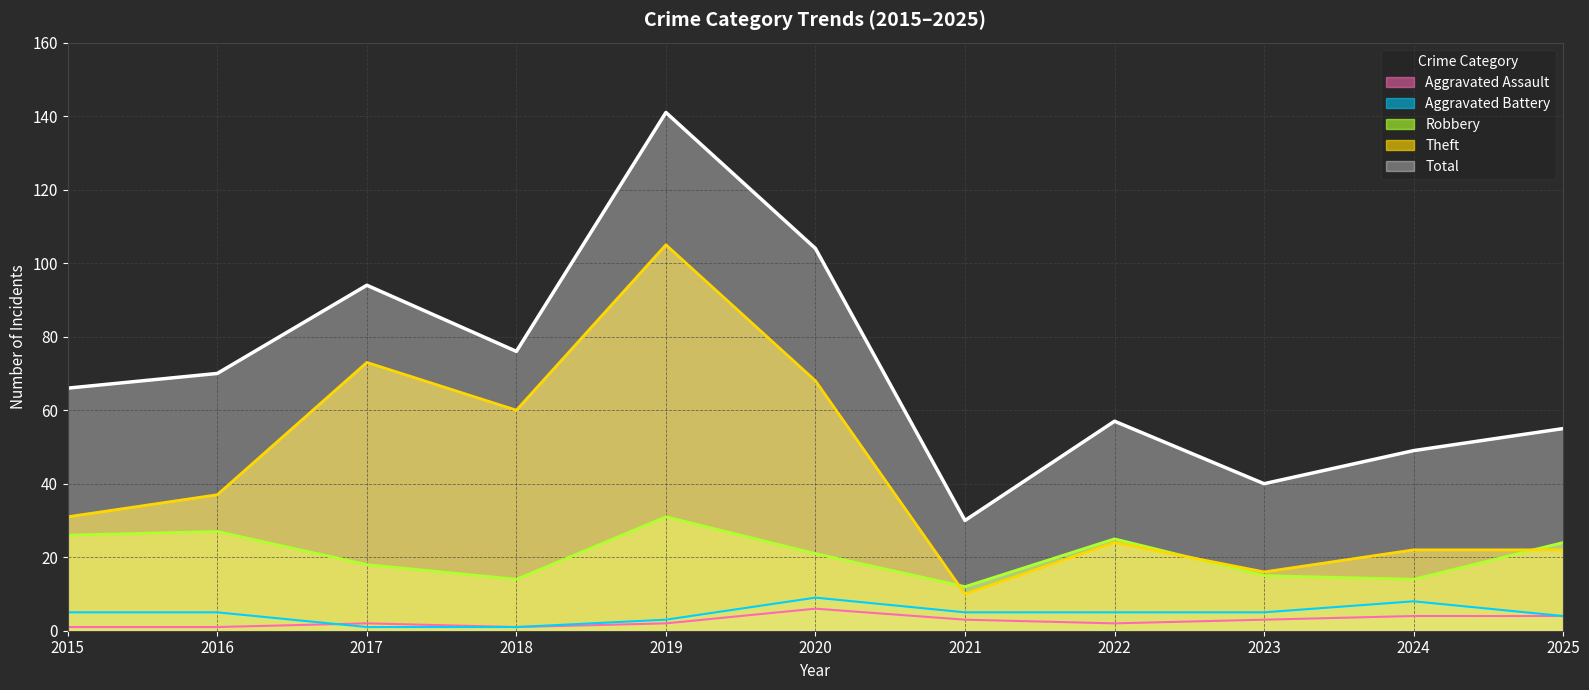

How many lines are shown in the chart?

5